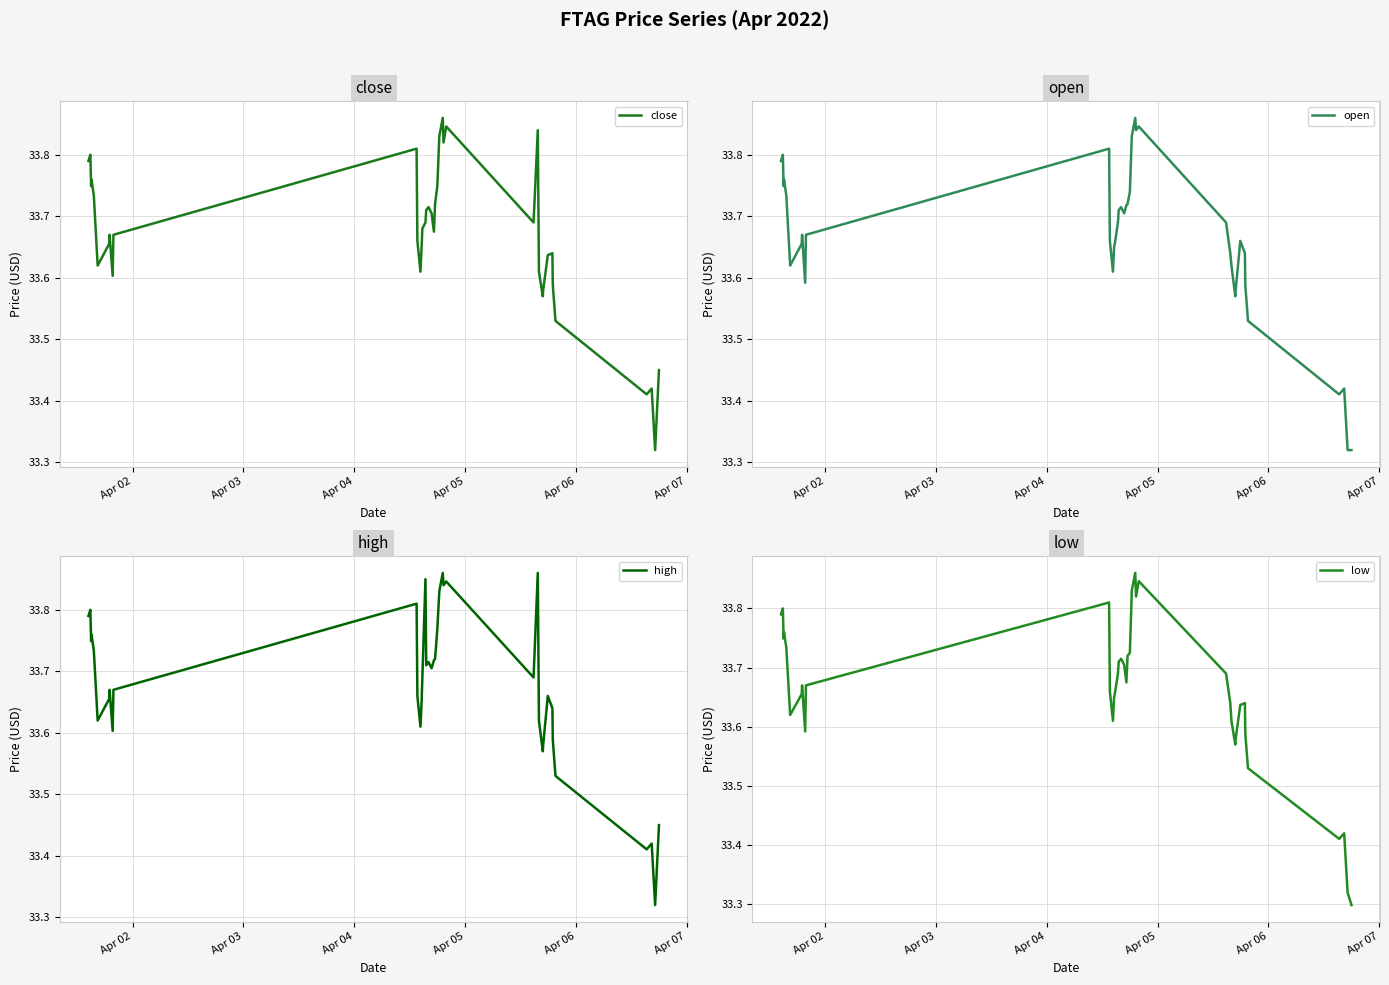

List the series in order of their peak value, lowest first.

close, open, high, low